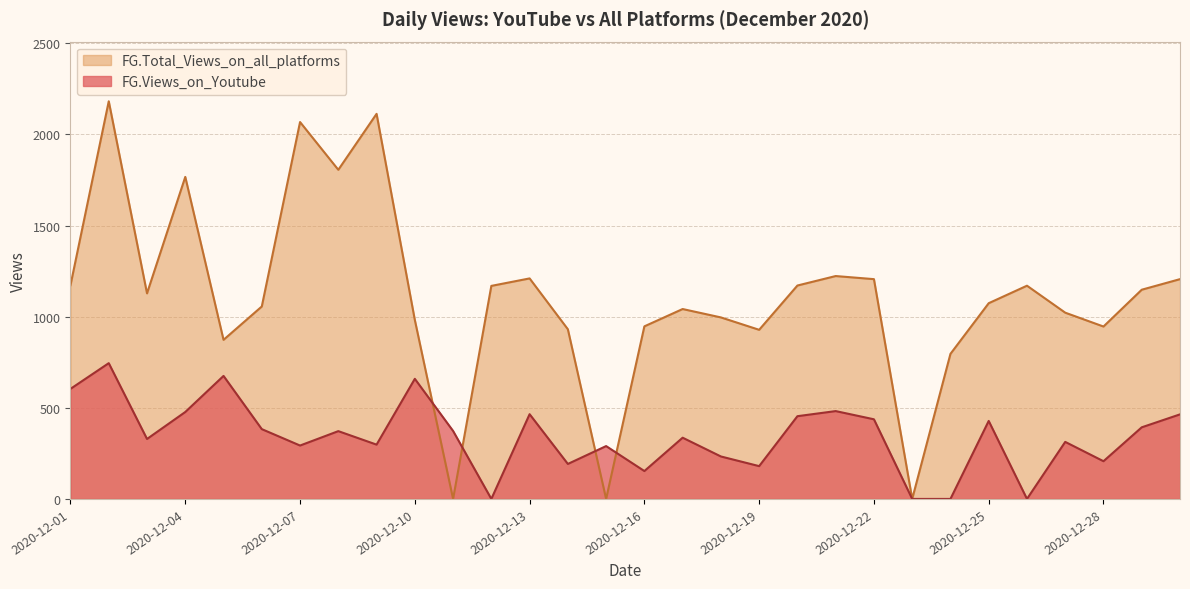

Which label corresponds to the smallest value in the chart?

2020-12-12